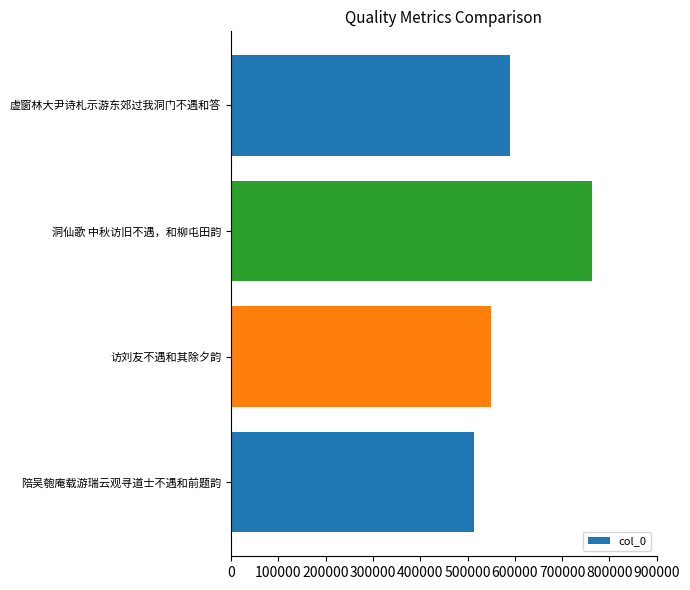

Reading bottom to top, transcribe all the data shown in this chart.

512595	549331	764007	589142